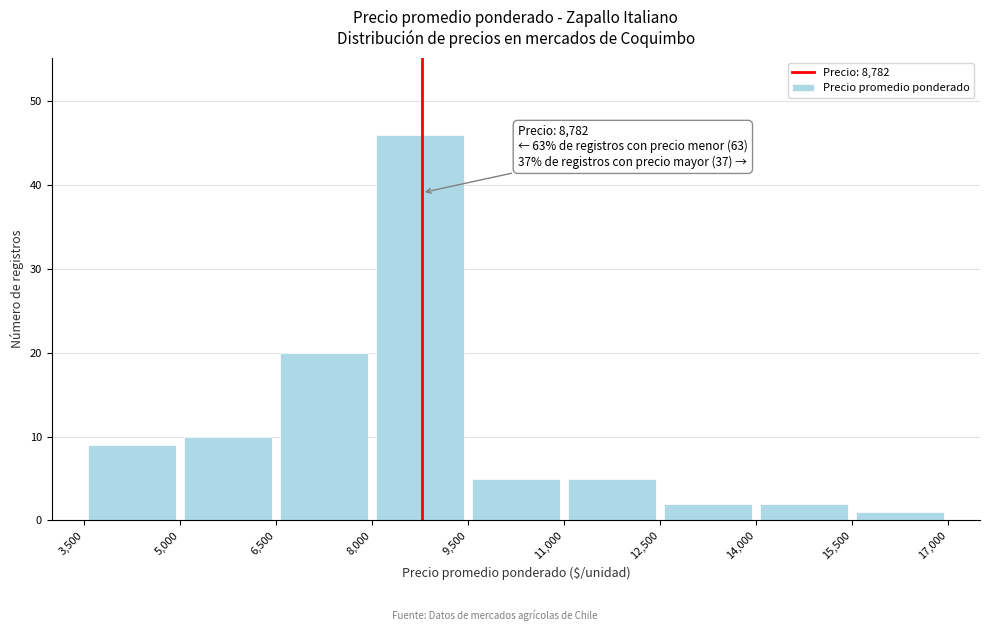

Which range on the x-axis has the tallest bar?

8,000 to 9,500